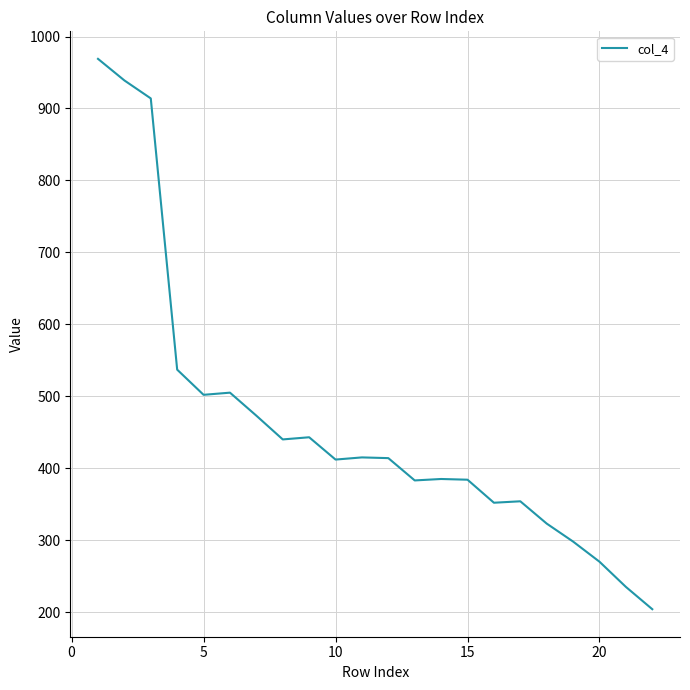

What is the difference between the maximum and minimum values?

765